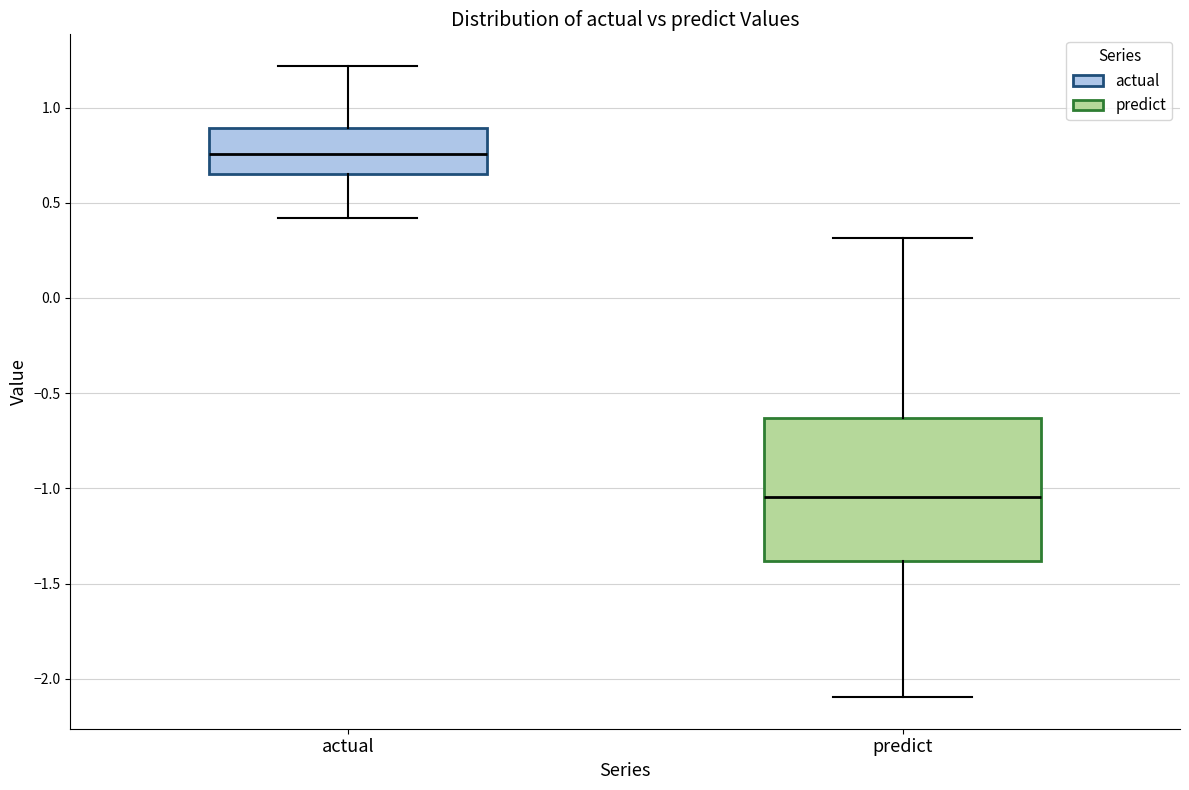

Reading left to right, transcribe this box plot: for each box, give where its median line is, the range the box spans, and where its two whiskers end, as read against the y-axis. The values are not printed on the chart, so give them approximately, as read against the axis.

actual: median 0.75, box 0.65 to 0.90, whiskers 0.40 to 1.20
predict: median -1.05, box -1.40 to -0.65, whiskers -2.10 to 0.30